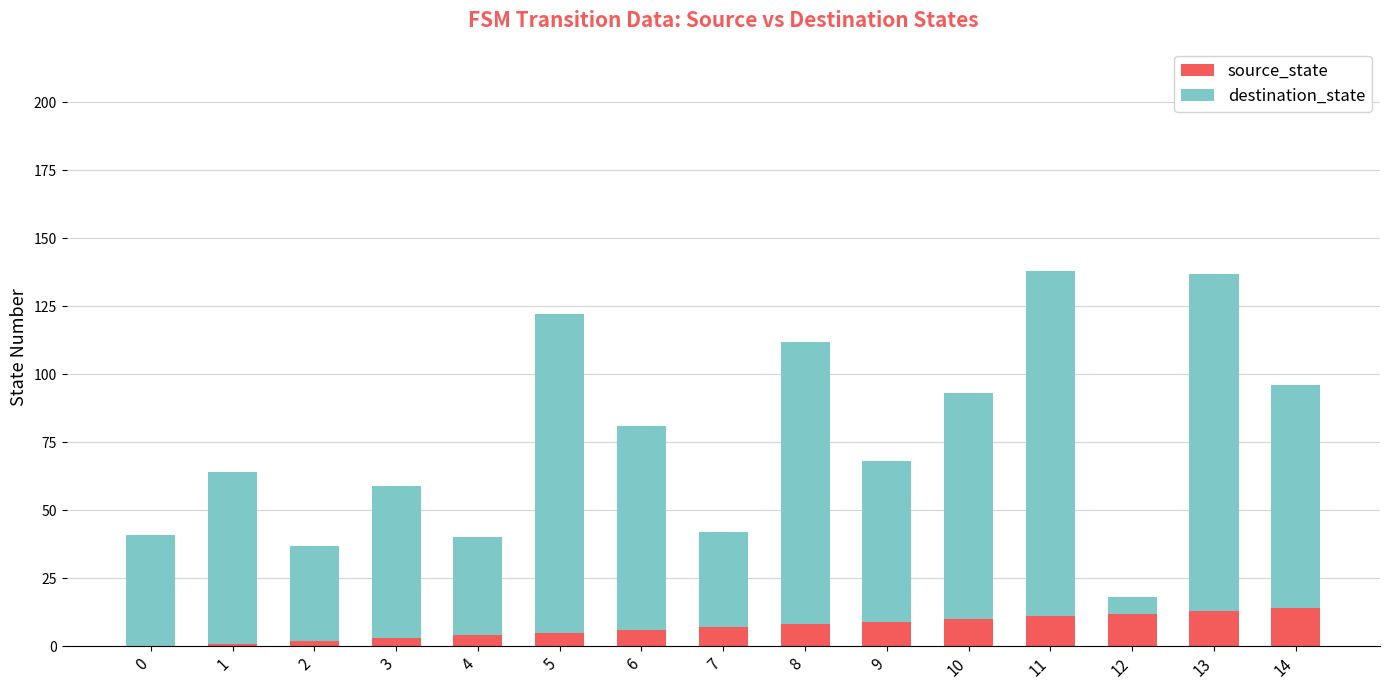

True or false: source_state has a value of 4 at 13.

False